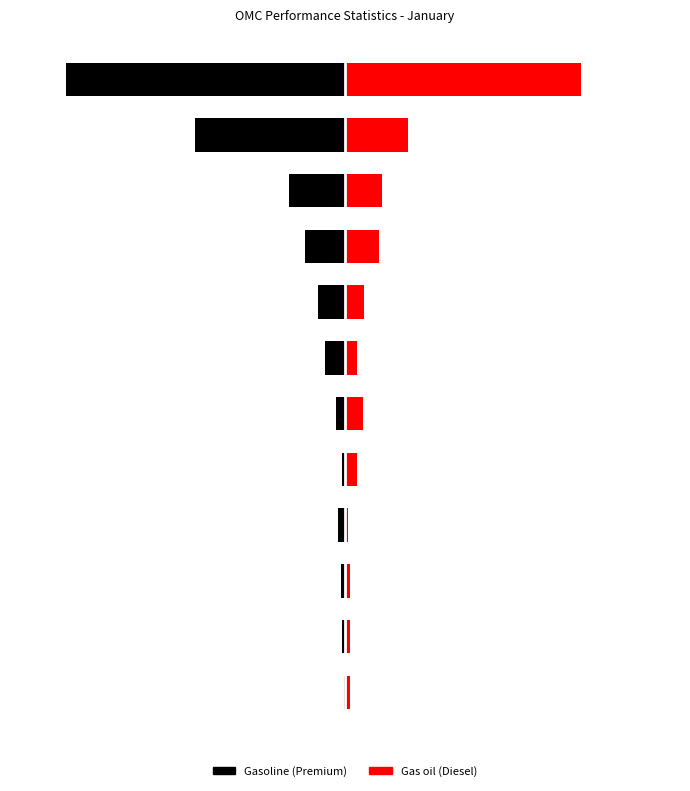

What is the lowest value of the Gasoline (Premium) series?

-1.0